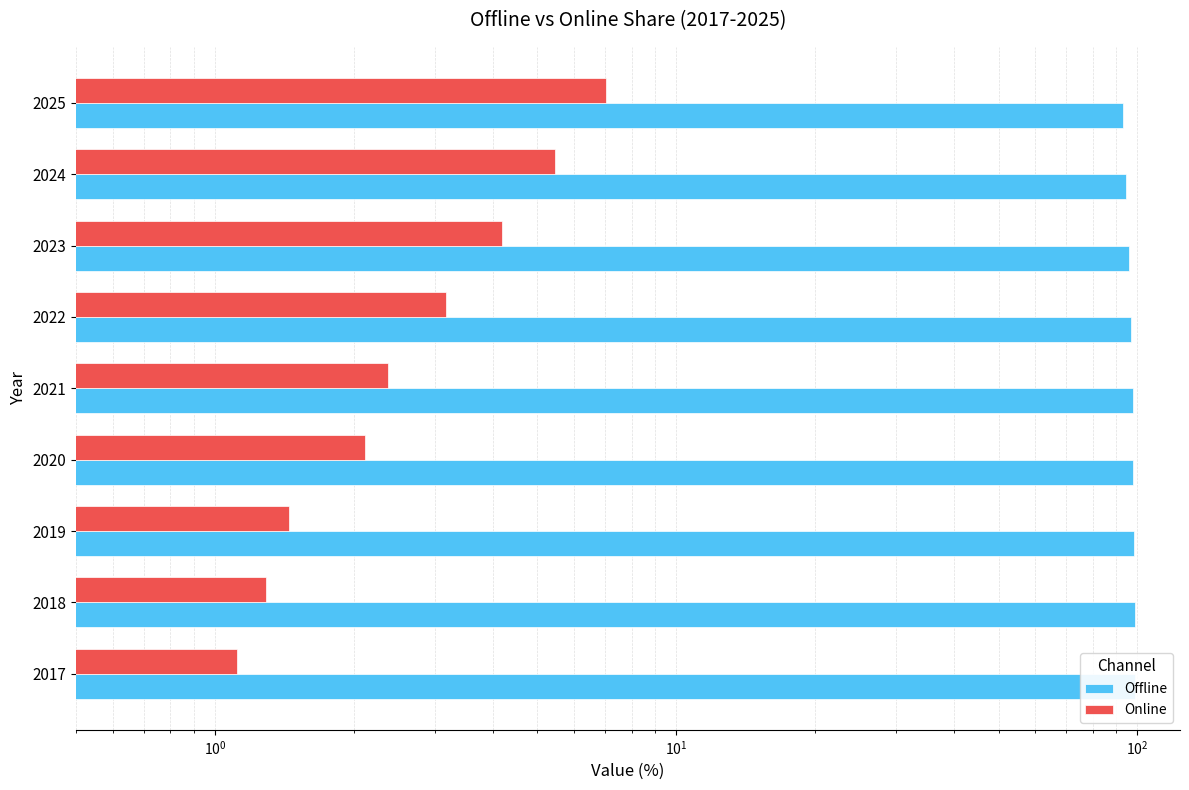

What is the sum of all Online values?

28.2